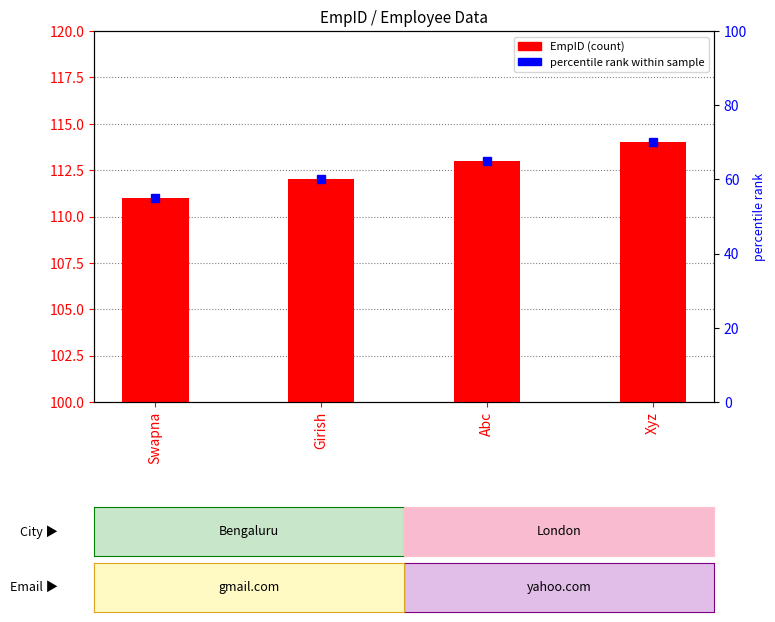

What is the difference between the values at Swapna and Girish?

1